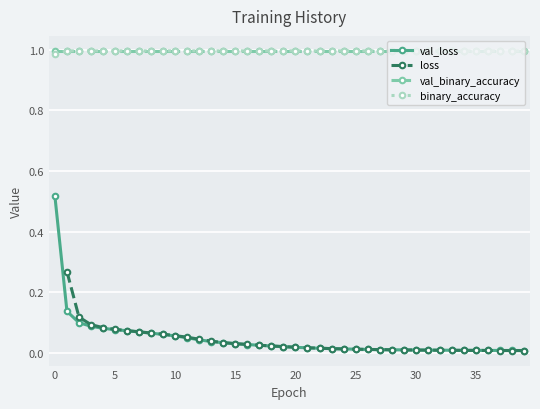

True or false: binary_accuracy has a value of 1.0 at 11.

True